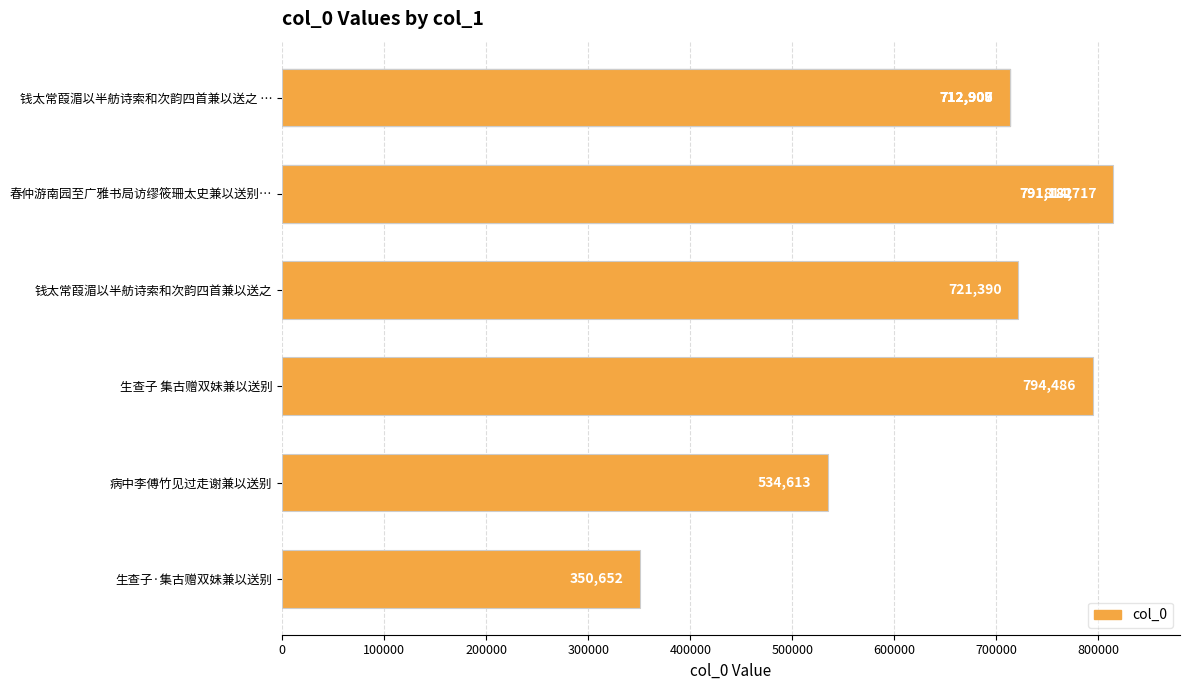

Are the bars horizontal?

Yes